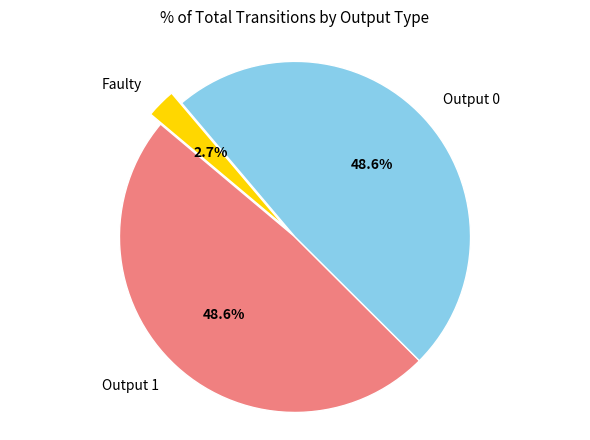

Which category has the smallest portion of the pie?

Faulty